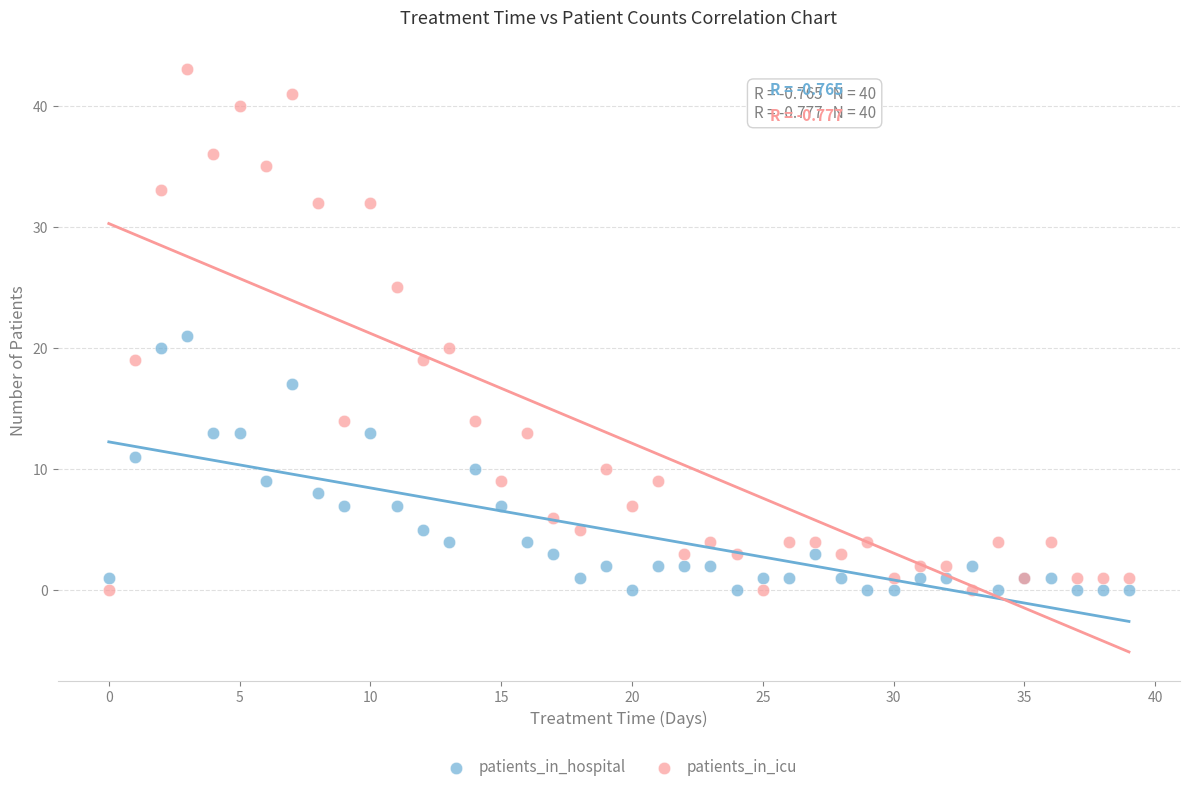

What are all the series names shown in the legend?

patients_in_hospital, patients_in_icu